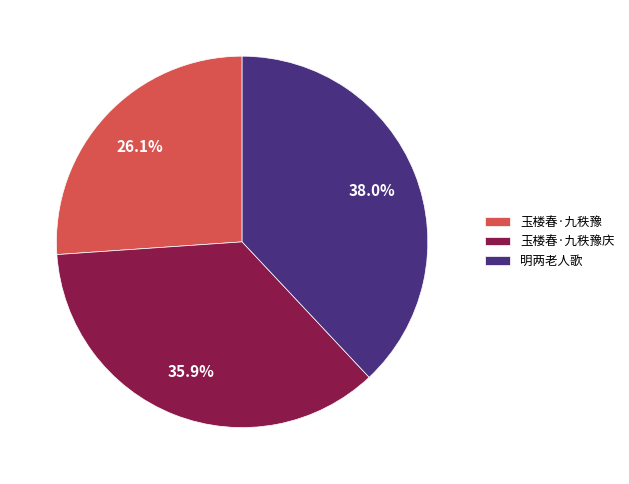

Rank the categories by value from highest to lowest.

明两老人歌, 玉楼春·九秩豫庆, 玉楼春·九秩豫